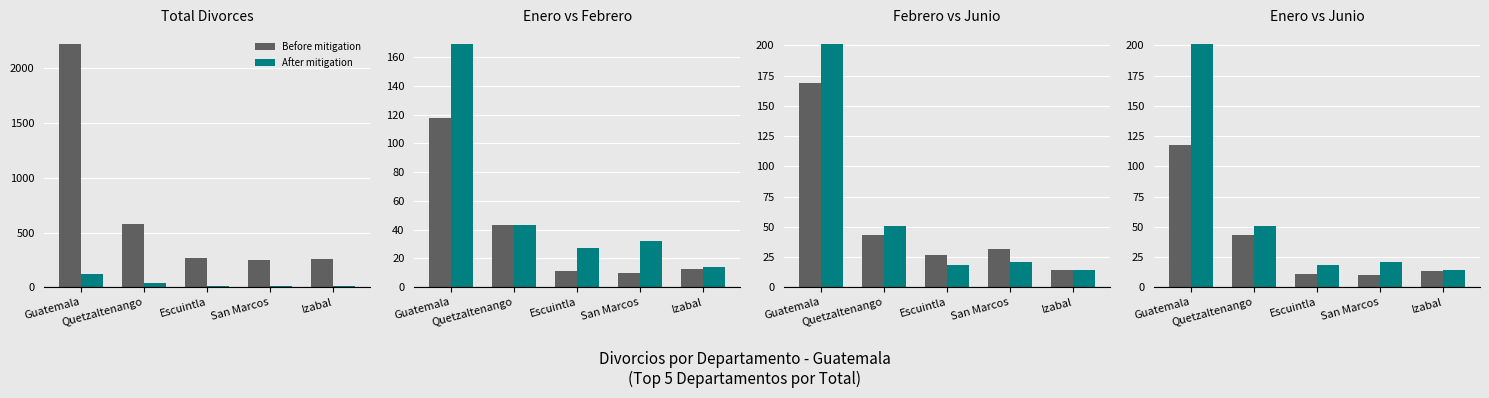

Which series has the largest range (max minus min)?

After mitigation